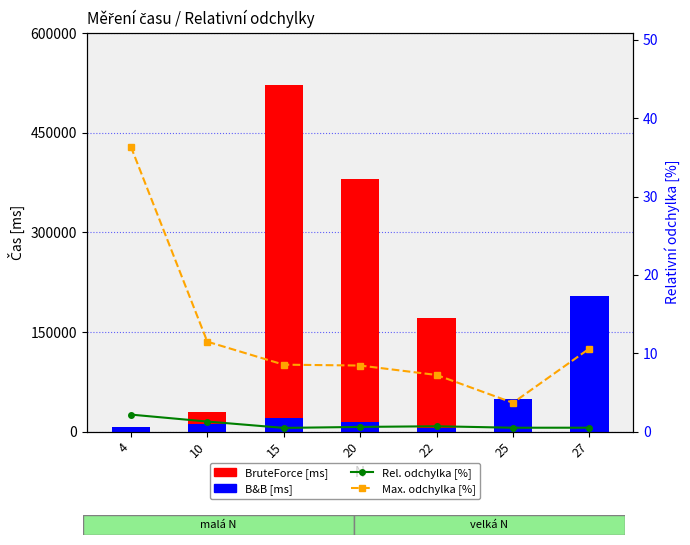

What is the difference between the BruteForce [ms] values at 20 and 22?

209585.0